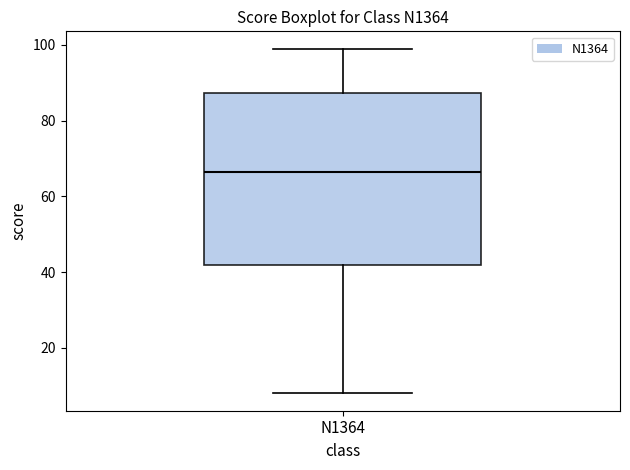

Where does the upper whisker of the box for N1364 end on the y-axis? The values are not printed on the chart, so give them approximately, as read against the axis.

100